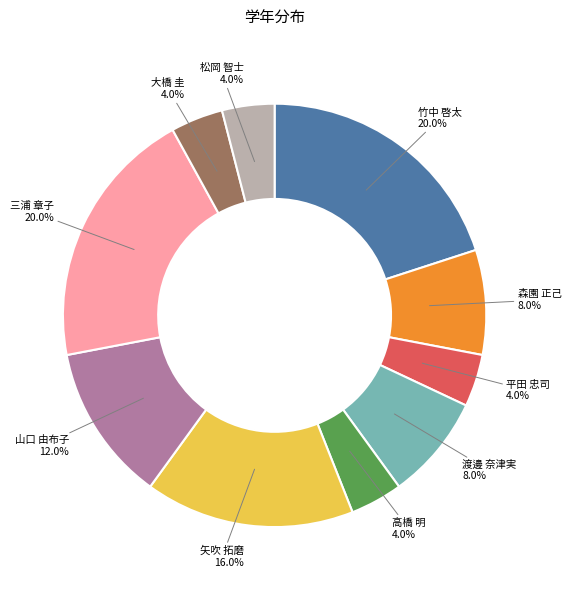

Is there any slice that represents more than half of the pie?

No